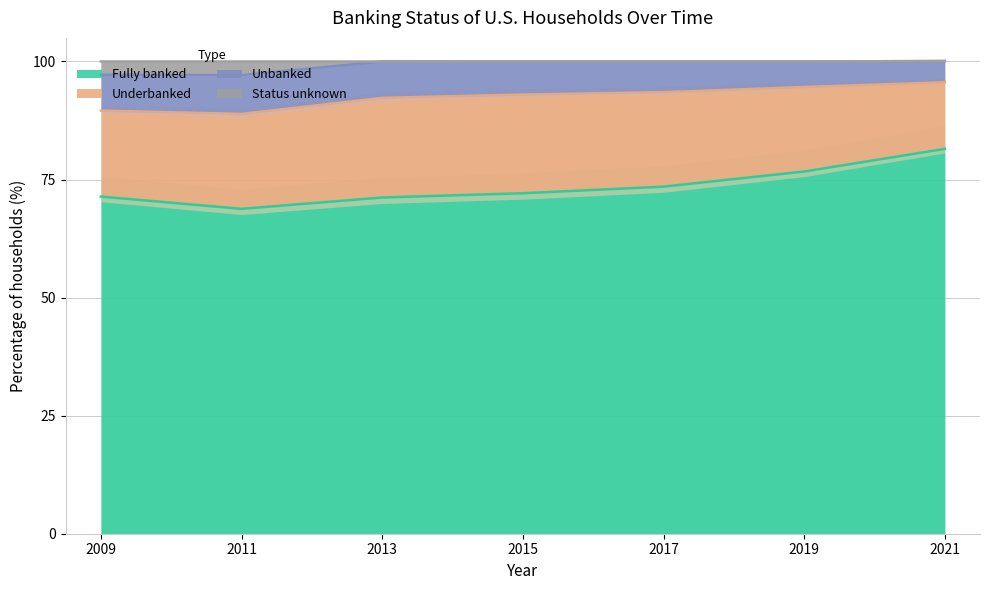

Which has a higher value, 2017 or 2013?

2017